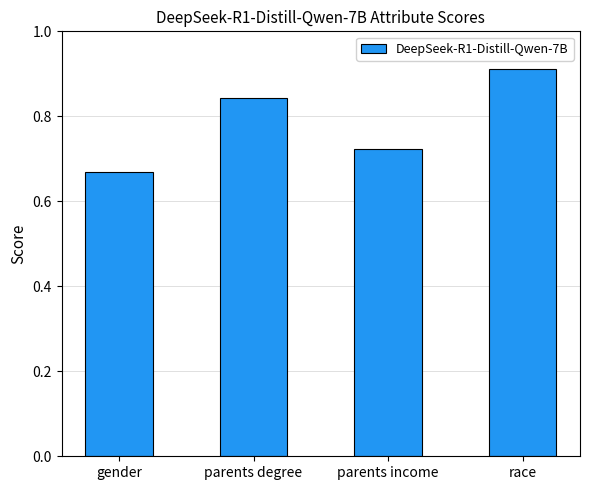

What position from the right is race?

1